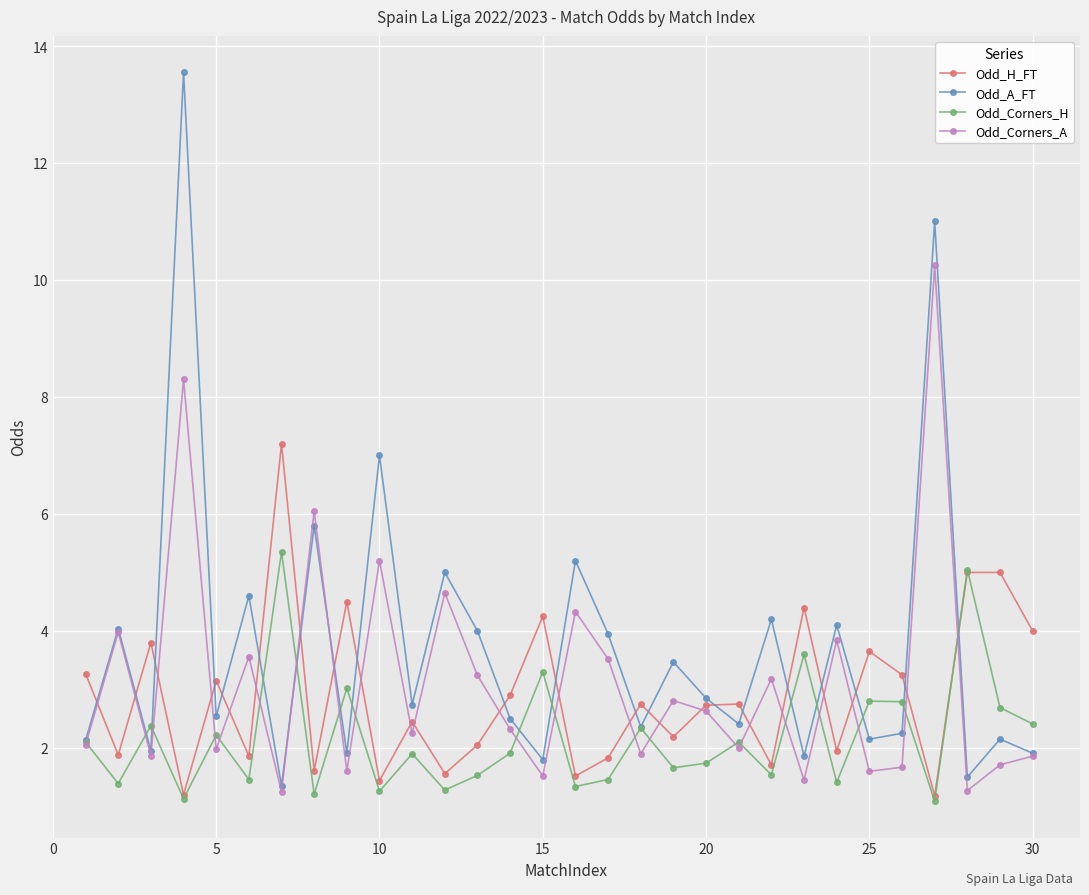

At how many categories does at least one series exceed 1?

30